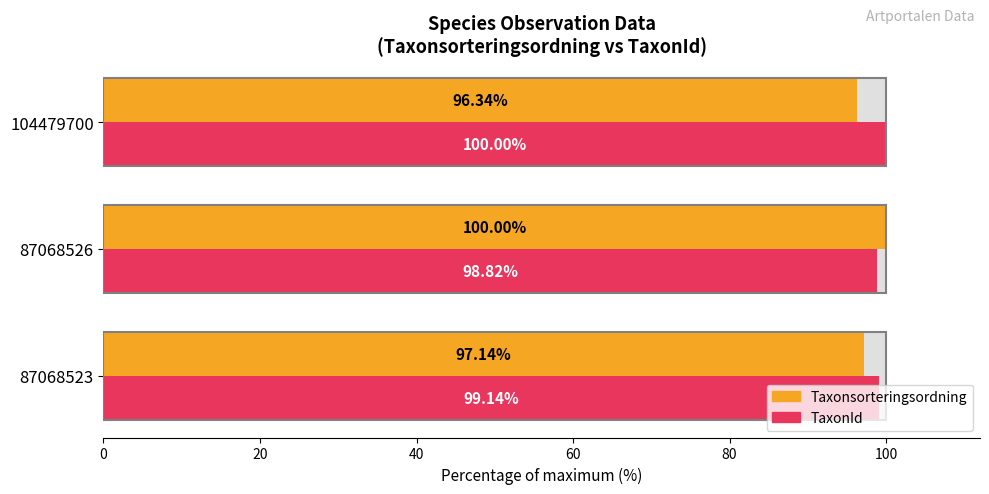

At how many categories does at least one series exceed 98?

3